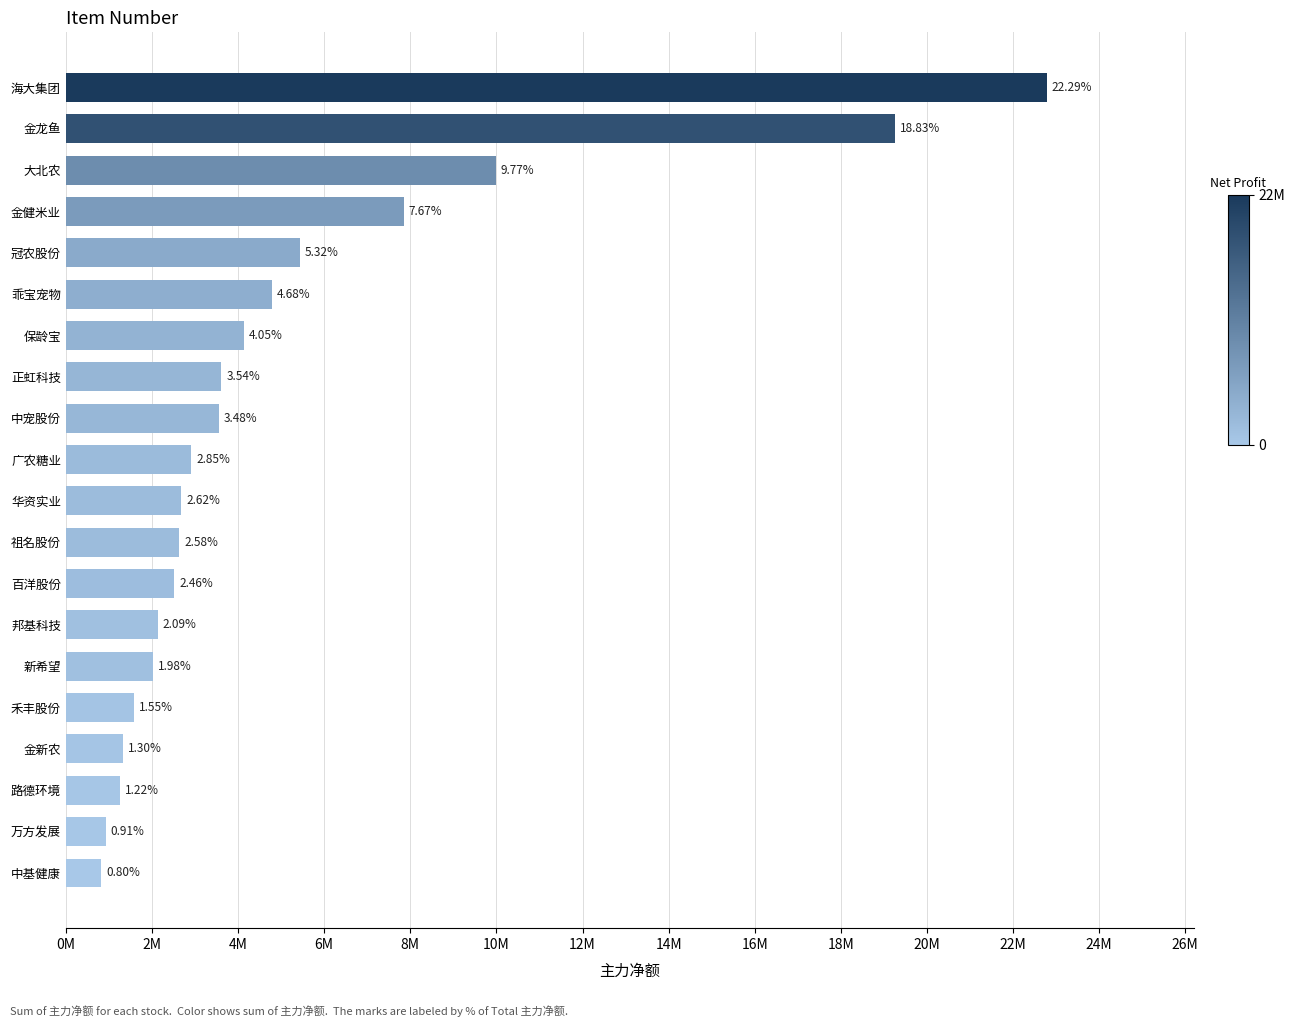

Are the bars horizontal?

Yes